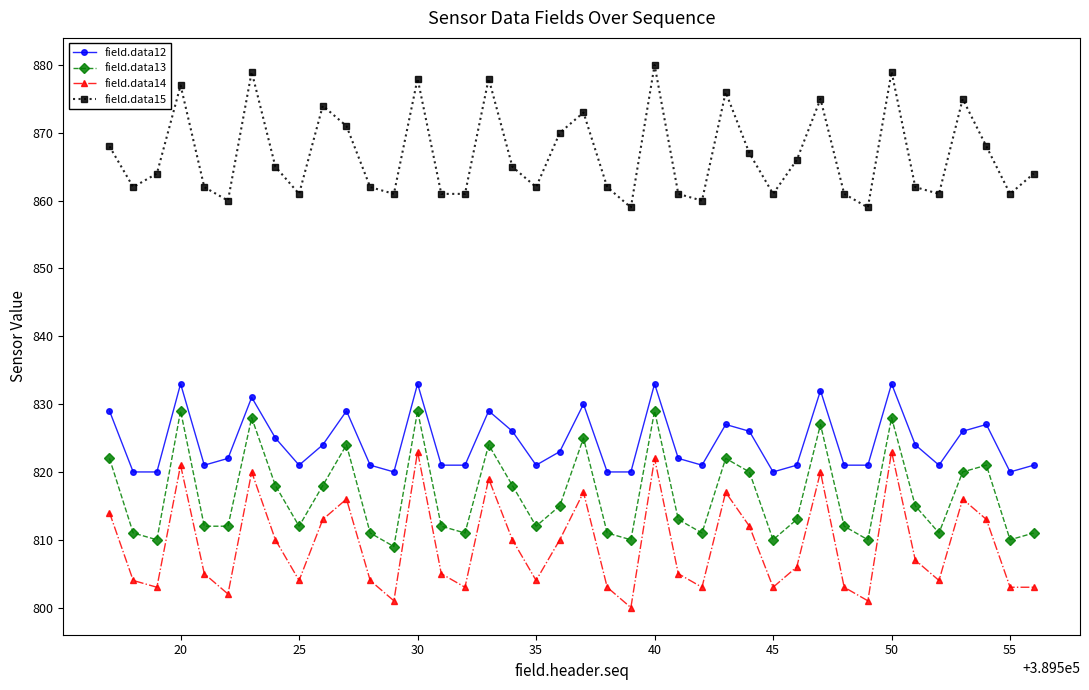

At how many categories does at least one series exceed 853?

40